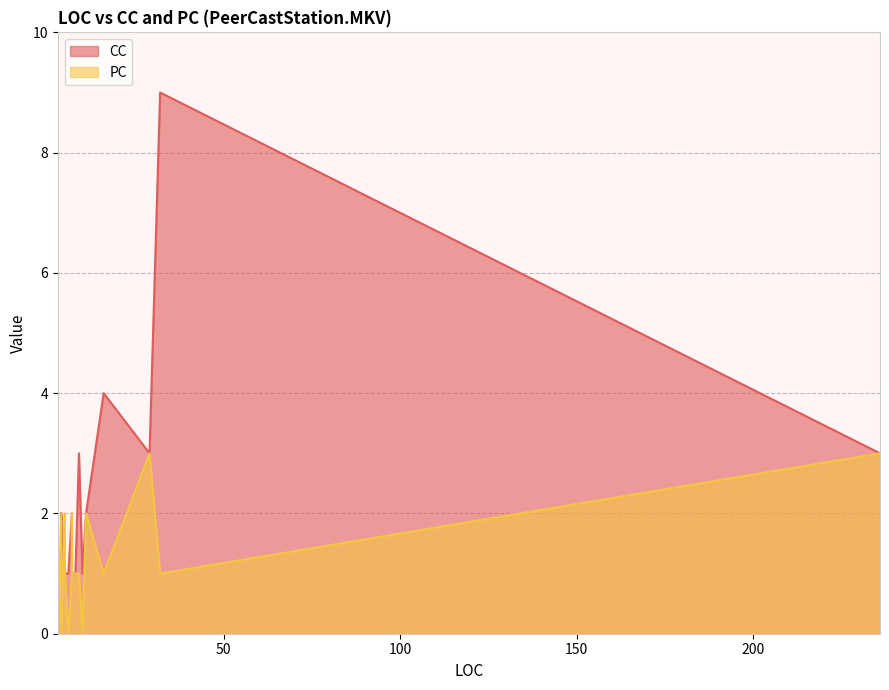

What is the value of the CC point at the 2nd from the left?

1